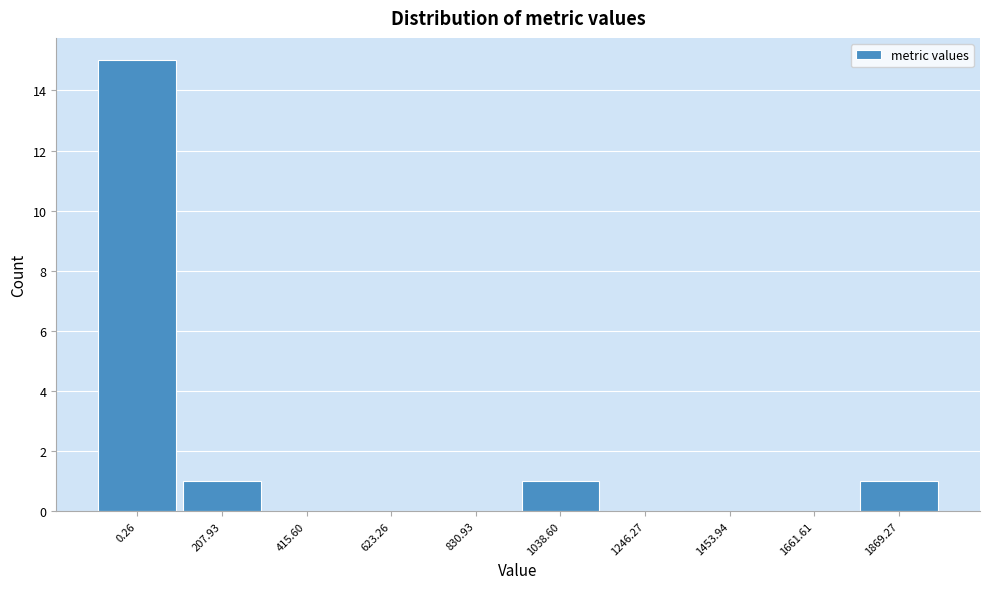

Reading left to right, what are all the values shown in this chart?

0.26=15	207.93=1	415.60=0	623.26=0	830.93=0	1038.60=1	1246.27=0	1453.94=0	1661.61=0	1869.27=1